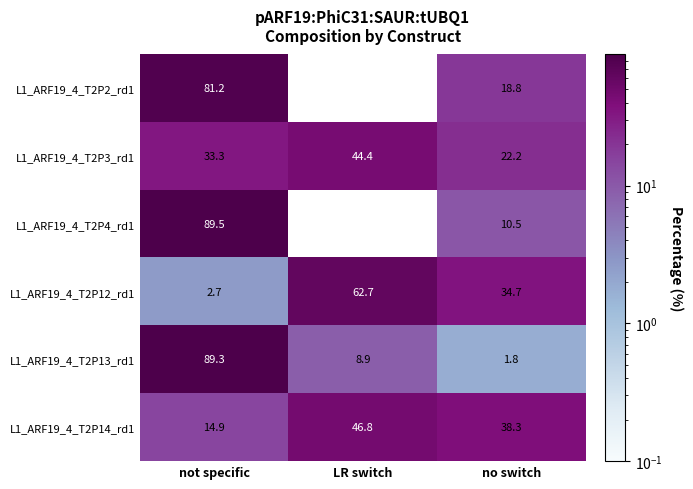

List the series in order of their peak value, highest first.

L1_ARF19_4_T2P4_rd1, L1_ARF19_4_T2P13_rd1, L1_ARF19_4_T2P2_rd1, L1_ARF19_4_T2P12_rd1, L1_ARF19_4_T2P14_rd1, L1_ARF19_4_T2P3_rd1